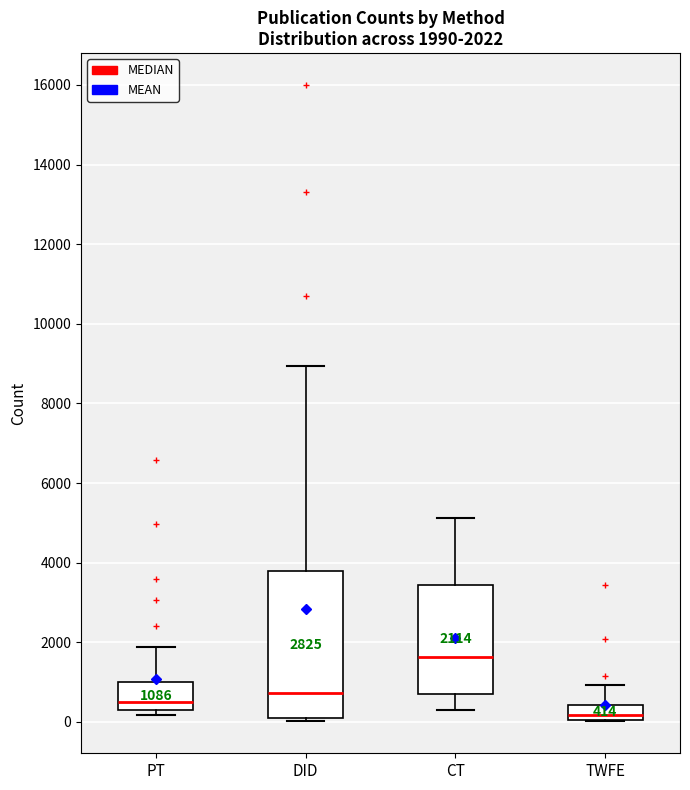

Which box's median line is the highest?

CT